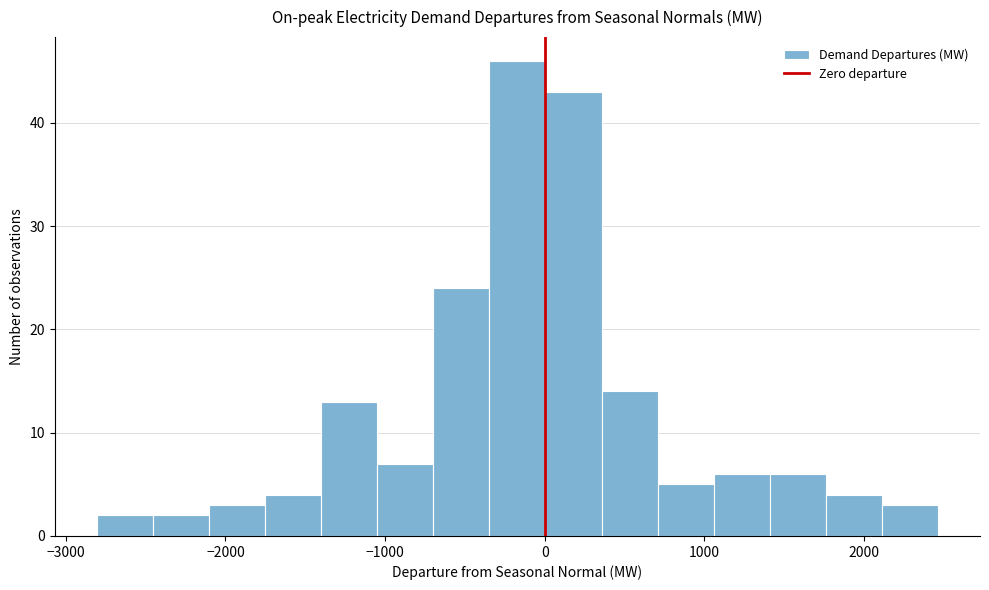

Read against the x-axis, roughly where is the centre of the tallest bar?

-200